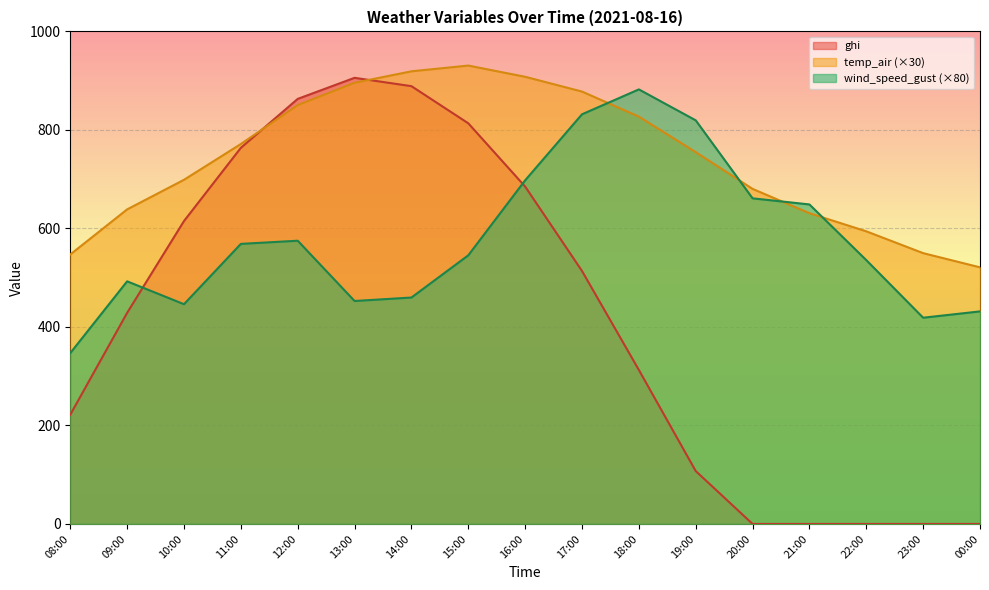

Which series ends up on top after the final intersection of wind_speed_gust and temp_air?

temp_air